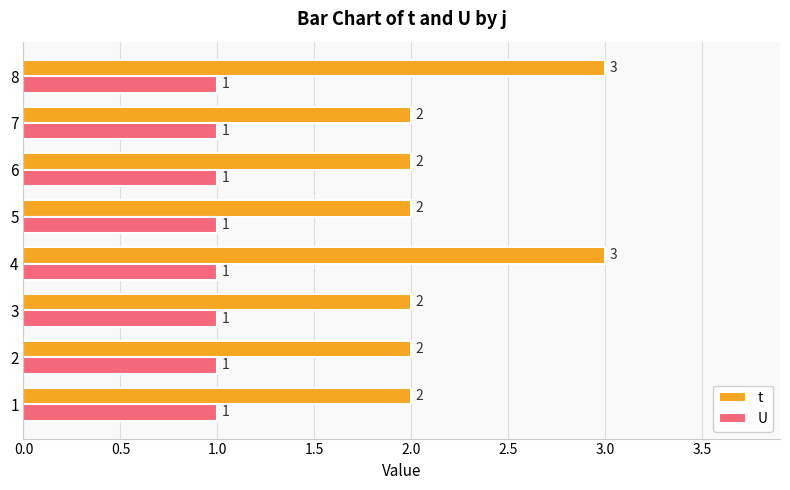

What is the sum of all U values?

8